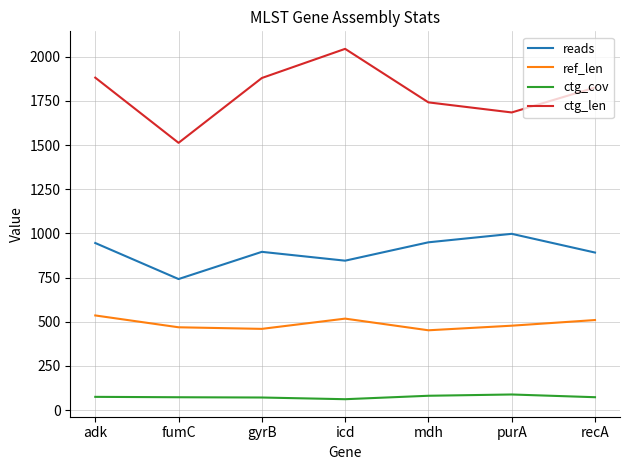

Is the value of ctg_len at adk greater than the value of ref_len at gyrB?

Yes